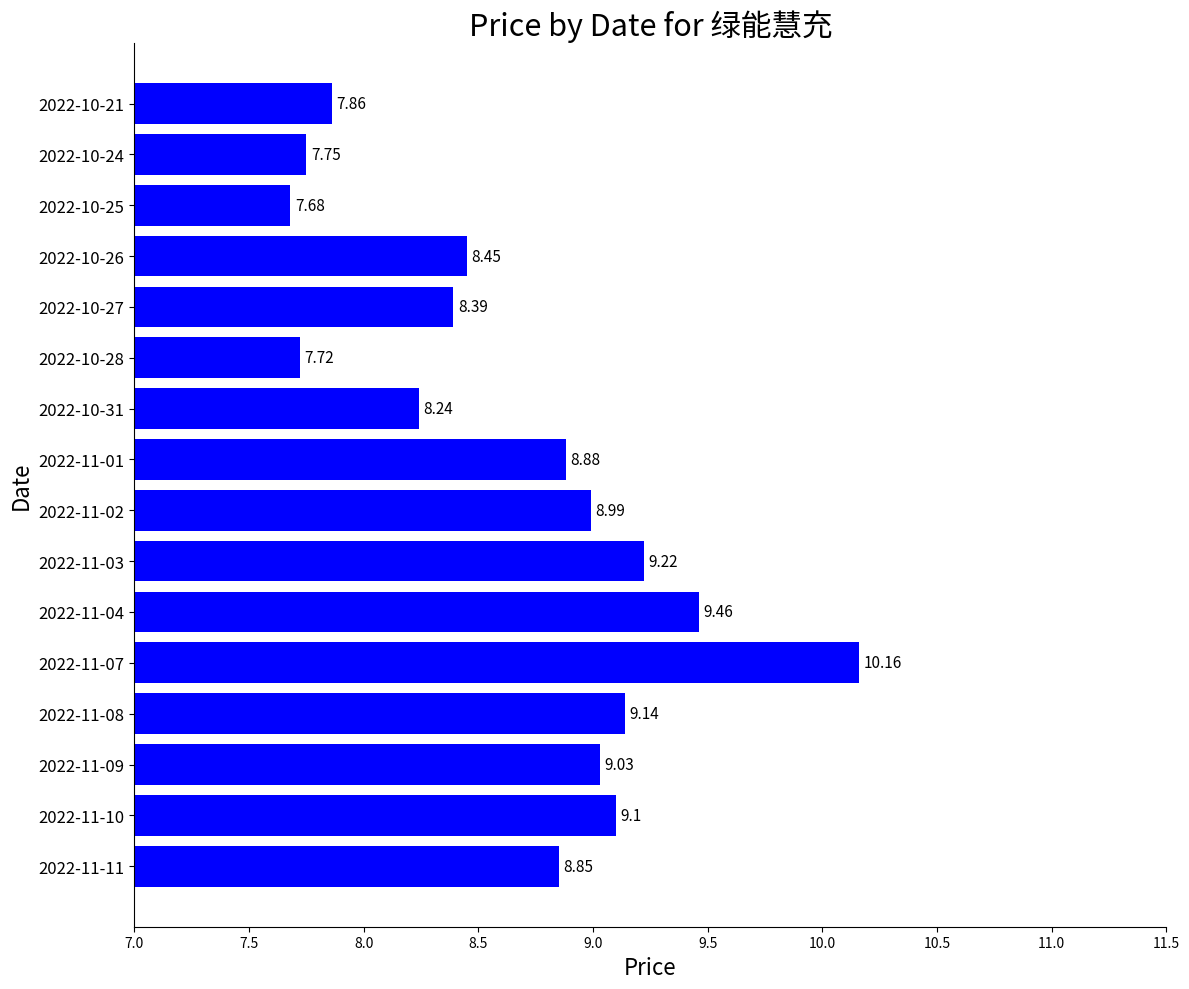

Which has a higher value, 2022-11-01 or 2022-10-24?

2022-11-01